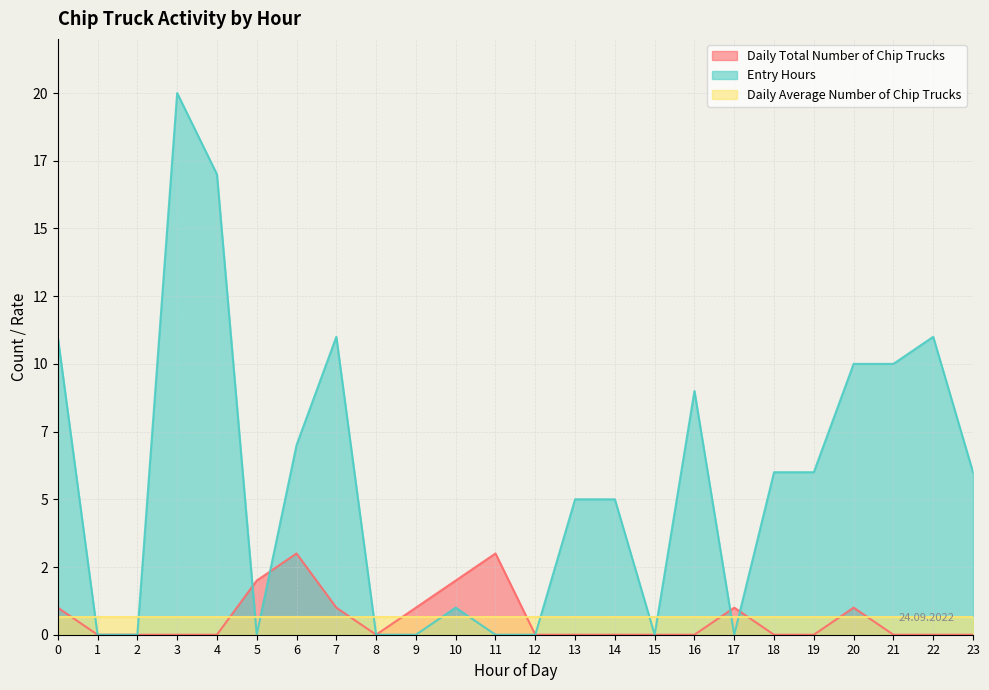

What is the value of the Daily Total Number of Chip Trucks point at the 18th from the left?

1